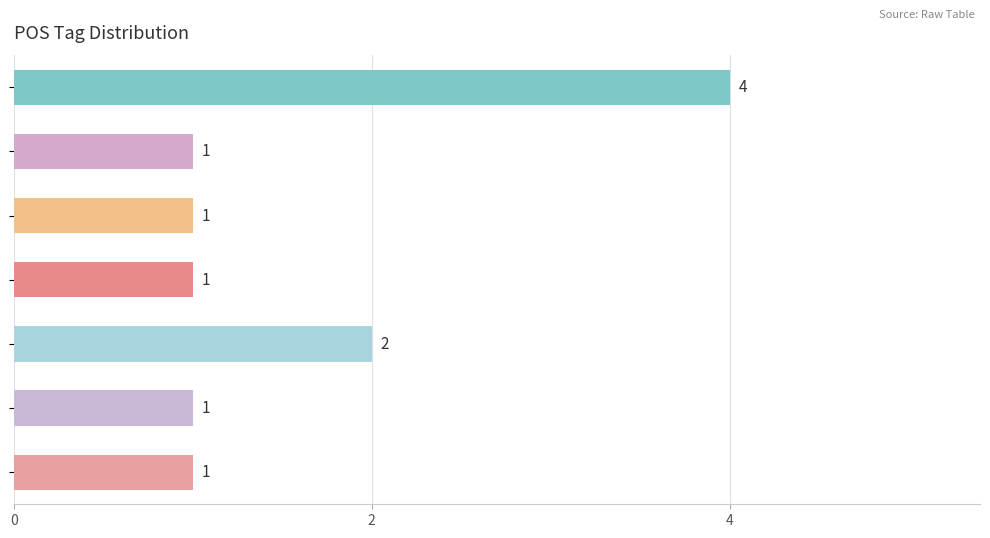

What is the label of the 5th bar from the bottom?

v1piia---